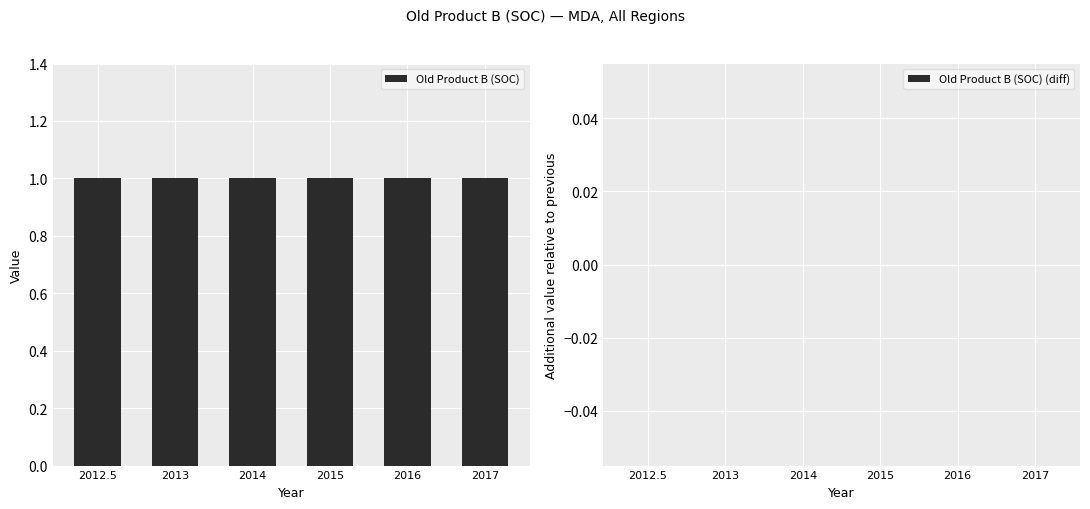

What is the label of the 2nd bar from the left?

2013